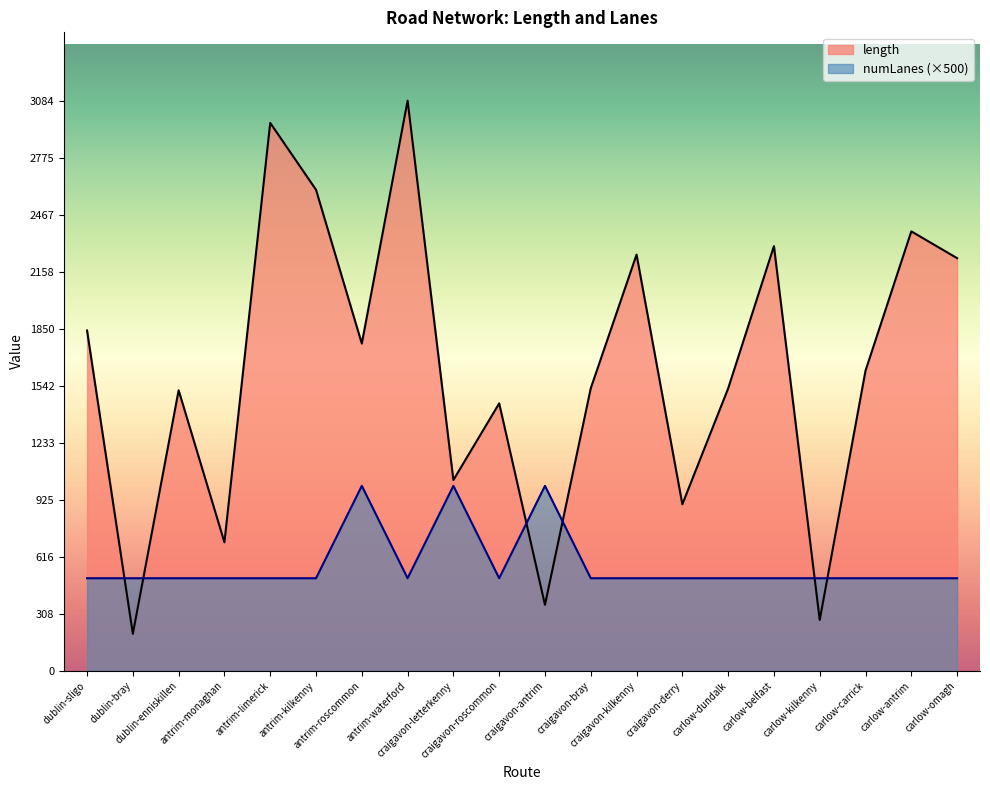

Which series ends up on top after the final intersection of numLanes and length?

length